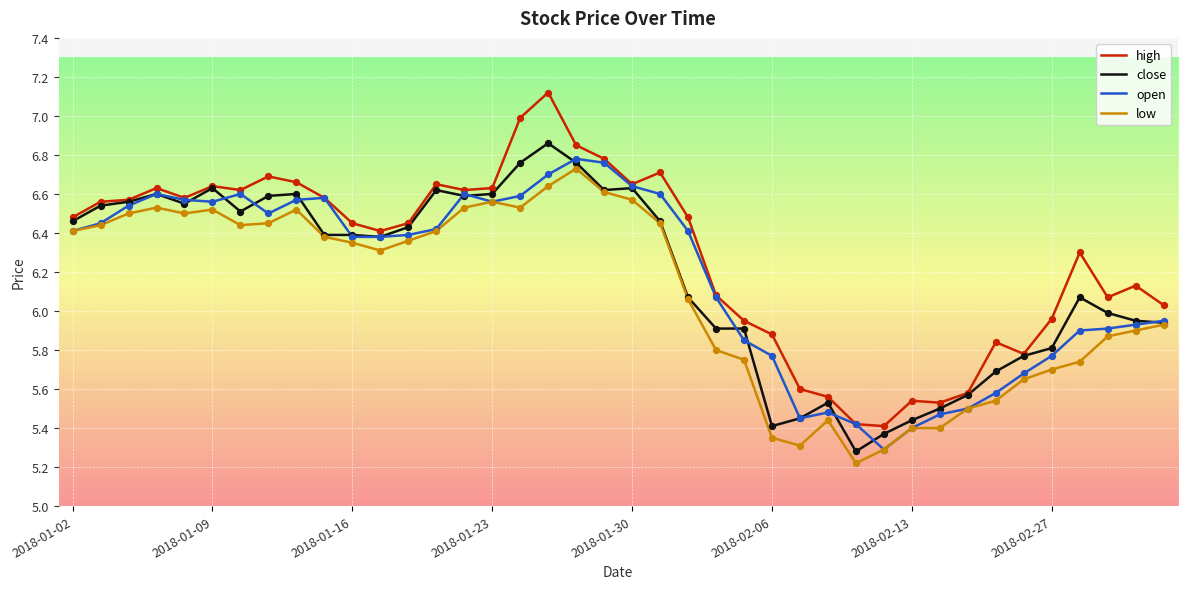

At how many categories does at least one series exceed 5?

40